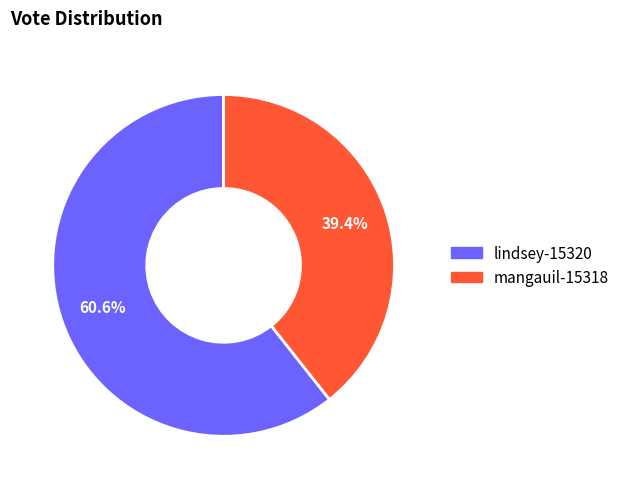

What percentage is the lindsey-15320 slice, to the nearest percent?

61%